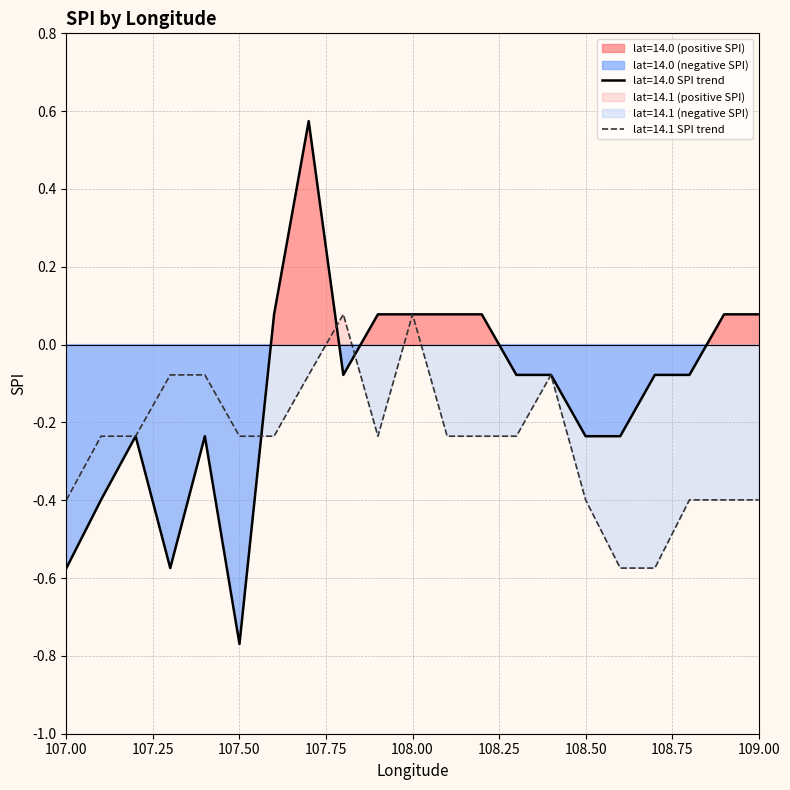

What is the difference between the second highest and second lowest values?

0.7